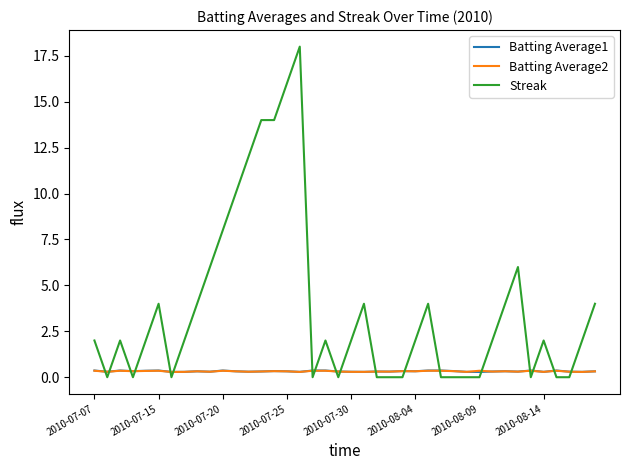

Count the Streak values in the range 0 to 4.

31